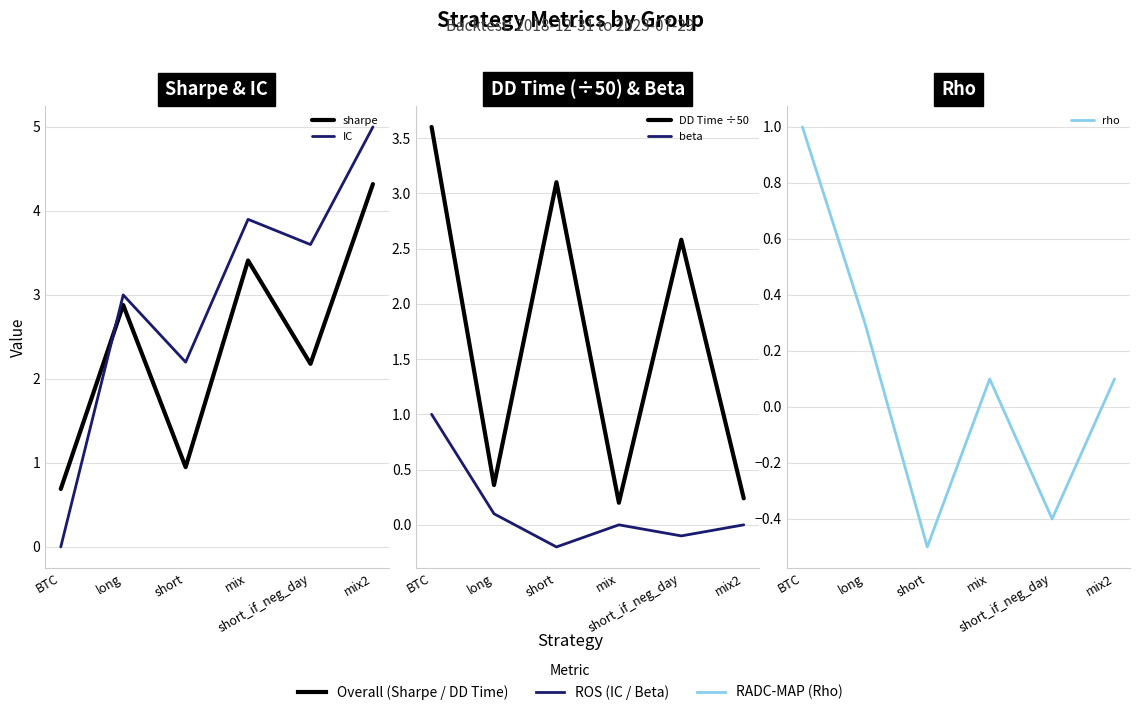

What position from the right is BTC?

6